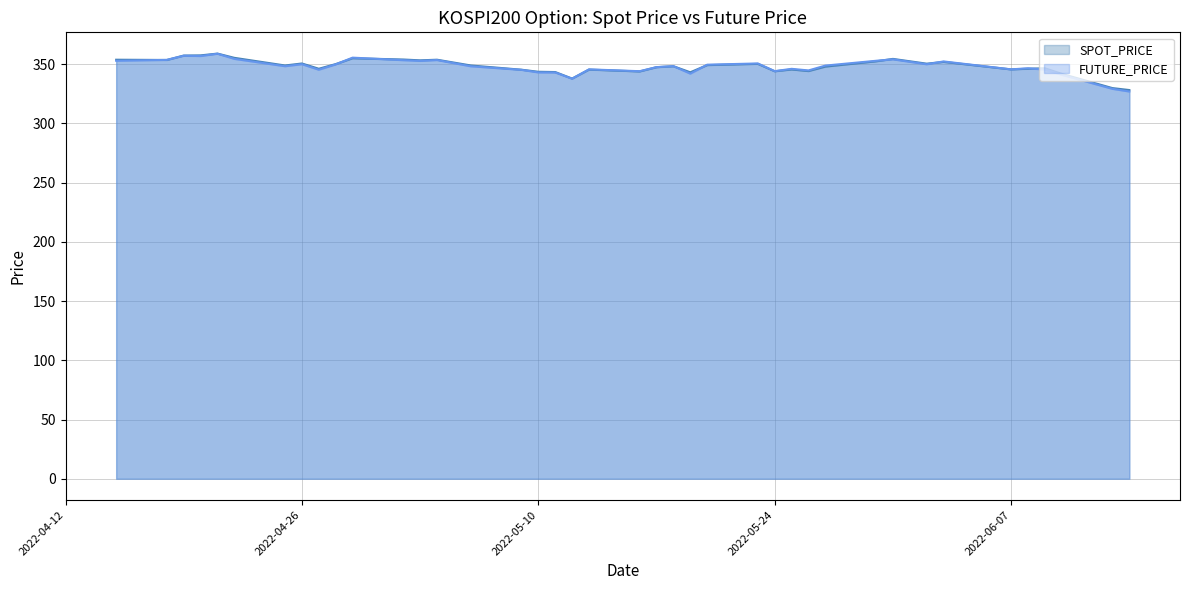

Reading left to right, what are all the values shown in this chart?

SPOT_PRICE: 2022-04-15=353.8	2022-04-18=353.6	2022-04-19=357.4	2022-04-20=357.5	2022-04-21=359.0	2022-04-22=355.4	2022-04-25=349.0	2022-04-26=350.7	2022-04-27=346.2	2022-04-28=350.2	2022-04-29=355.1	2022-05-02=354.0	2022-05-03=353.3	2022-05-04=353.9	2022-05-06=349.0	2022-05-09=345.4	2022-05-10=343.7	2022-05-11=343.4	2022-05-12=337.9	2022-05-13=345.5	2022-05-16=343.9	2022-05-17=347.5	2022-05-18=348.3	2022-05-19=343.2	2022-05-20=349.3	2022-05-23=350.3	2022-05-24=344.1	2022-05-25=345.6	2022-05-26=344.3	2022-05-27=348.0	2022-05-30=352.5	2022-05-31=354.5	2022-06-02=350.5	2022-06-03=352.0	2022-06-07=345.7	2022-06-08=346.2	2022-06-09=346.6	2022-06-10=341.9	2022-06-13=329.9	2022-06-14=328.2
FUTURE_PRICE: 2022-04-15=352.9	2022-04-18=353.7	2022-04-19=357.2	2022-04-20=356.9	2022-04-21=358.9	2022-04-22=354.6	2022-04-25=348.4	2022-04-26=350.1	2022-04-27=345.4	2022-04-28=349.9	2022-04-29=355.6	2022-05-02=353.4	2022-05-03=352.9	2022-05-04=353.6	2022-05-06=348.3	2022-05-09=345.3	2022-05-10=343.1	2022-05-11=343.1	2022-05-12=337.8	2022-05-13=345.7	2022-05-16=344.1	2022-05-17=347.6	2022-05-18=348.4	2022-05-19=342.1	2022-05-20=349.6	2022-05-23=350.7	2022-05-24=344.2	2022-05-25=346.1	2022-05-26=344.8	2022-05-27=348.9	2022-05-30=352.9	2022-05-31=354.1	2022-06-02=350.0	2022-06-03=352.4	2022-06-07=345.7	2022-06-08=346.6	2022-06-09=345.5	2022-06-10=341.1	2022-06-13=329.2	2022-06-14=327.0